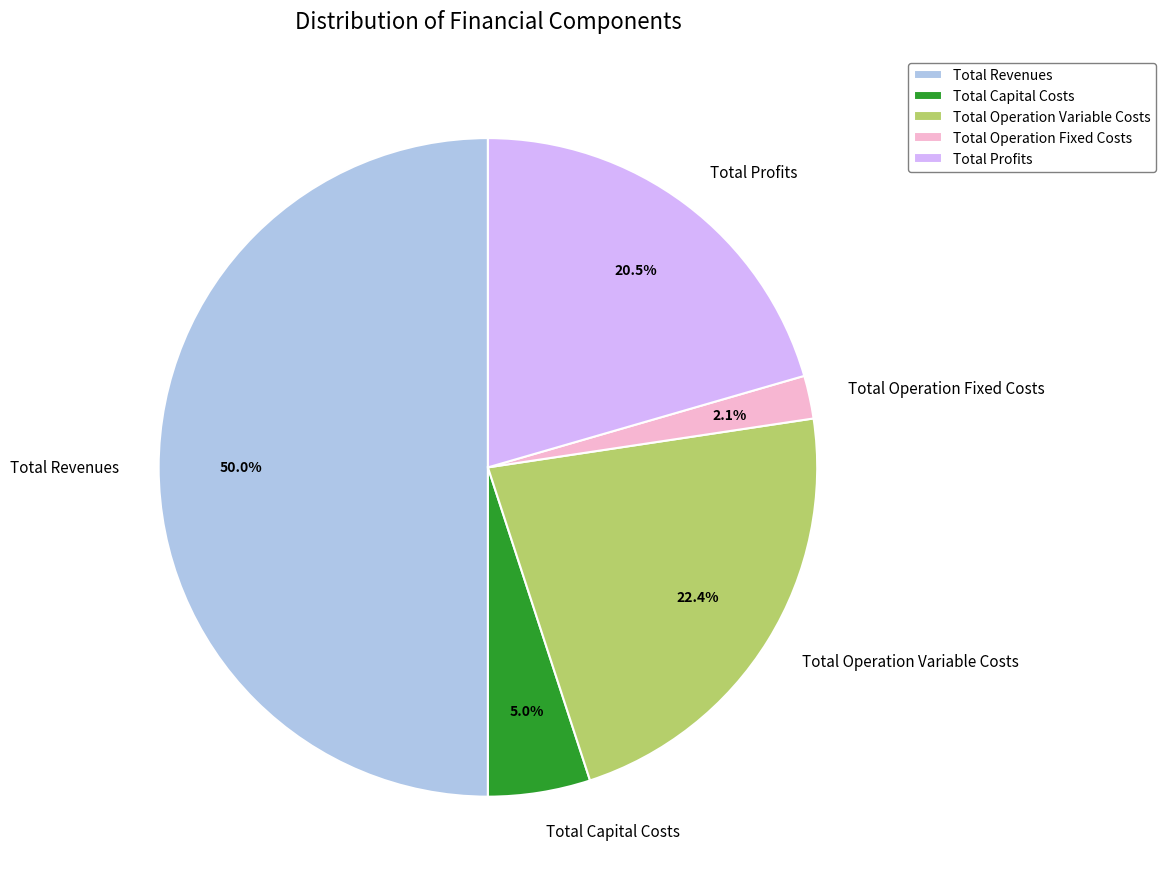

Do Total Operation Variable Costs and Total Capital Costs together represent more than half of the pie?

No